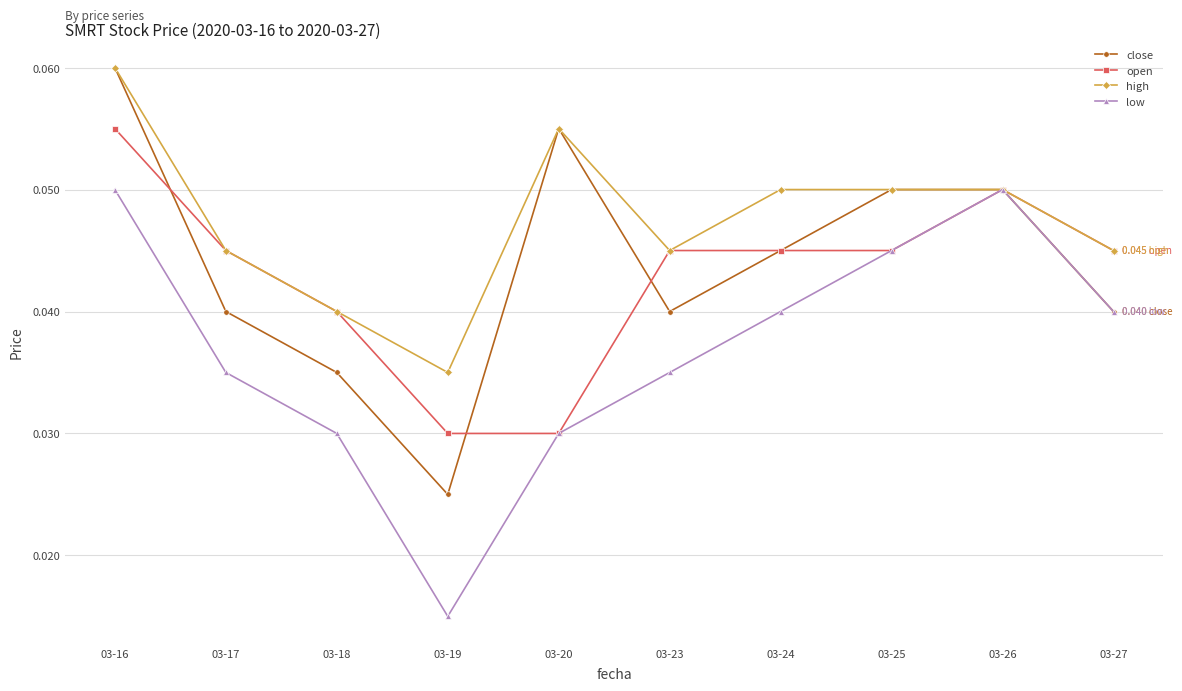

Between 03-23 and 03-27, which series saw the biggest shift?

low